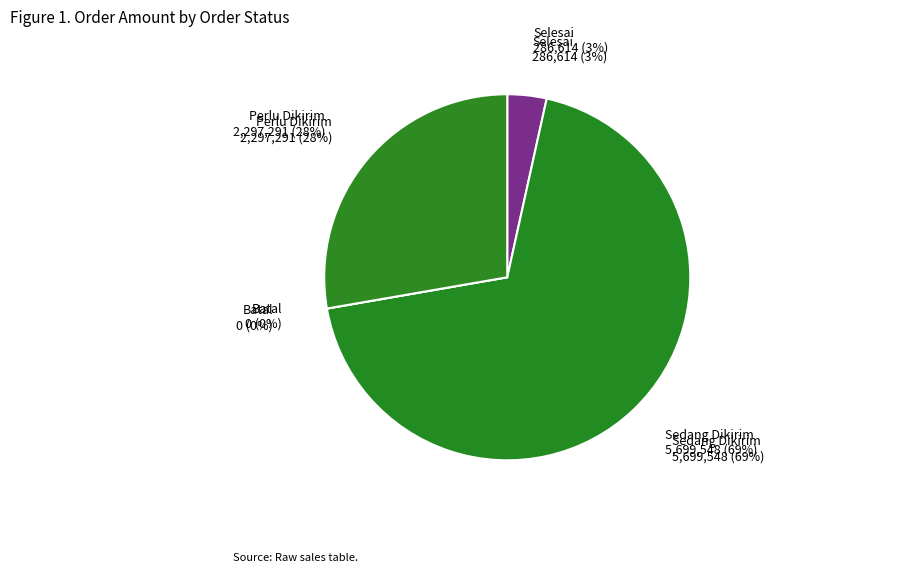

Is 3 the majority of the pie?

No